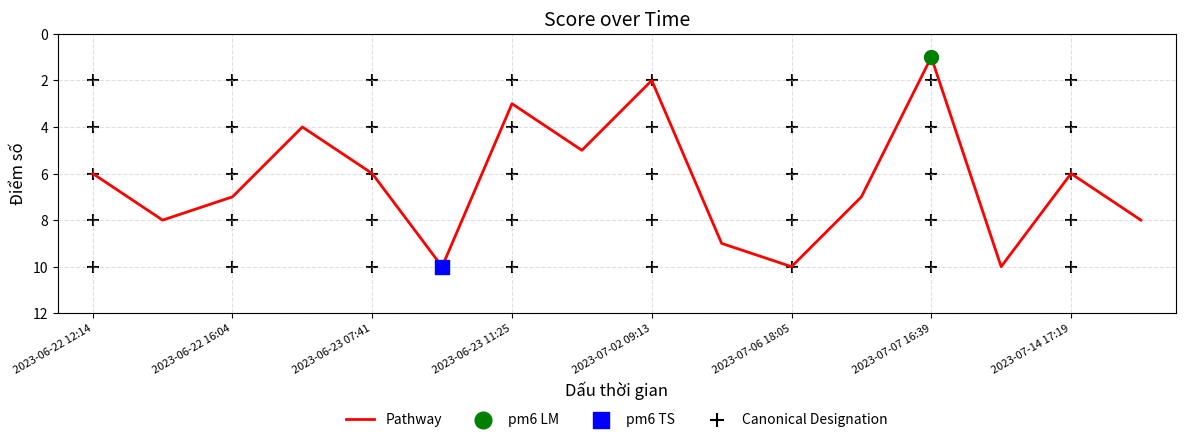

Which has a higher value, 2023-06-22 17:34 or 2023-06-22 16:04?

2023-06-22 16:04